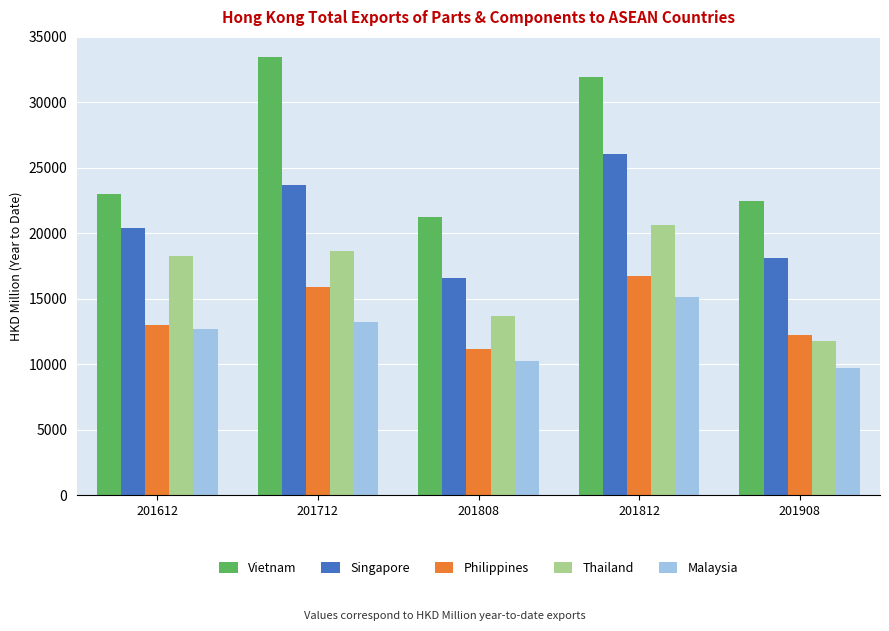

What value does the Philippines series have at 201812?

16741.9